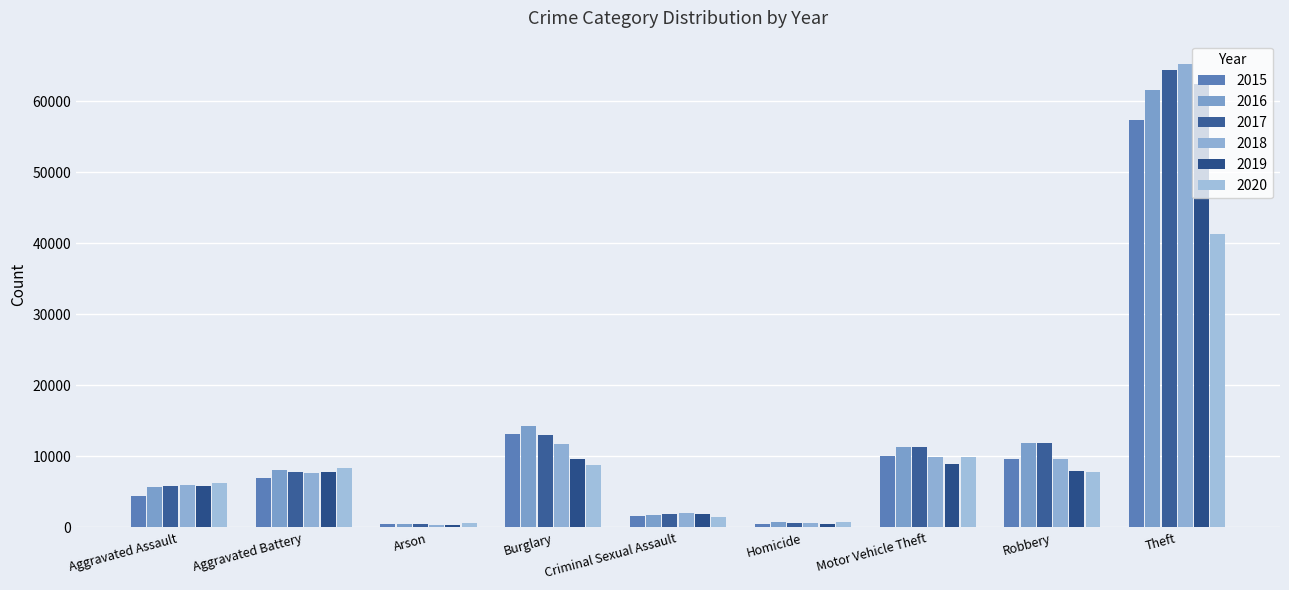

Which series has the largest total across all categories?

2017